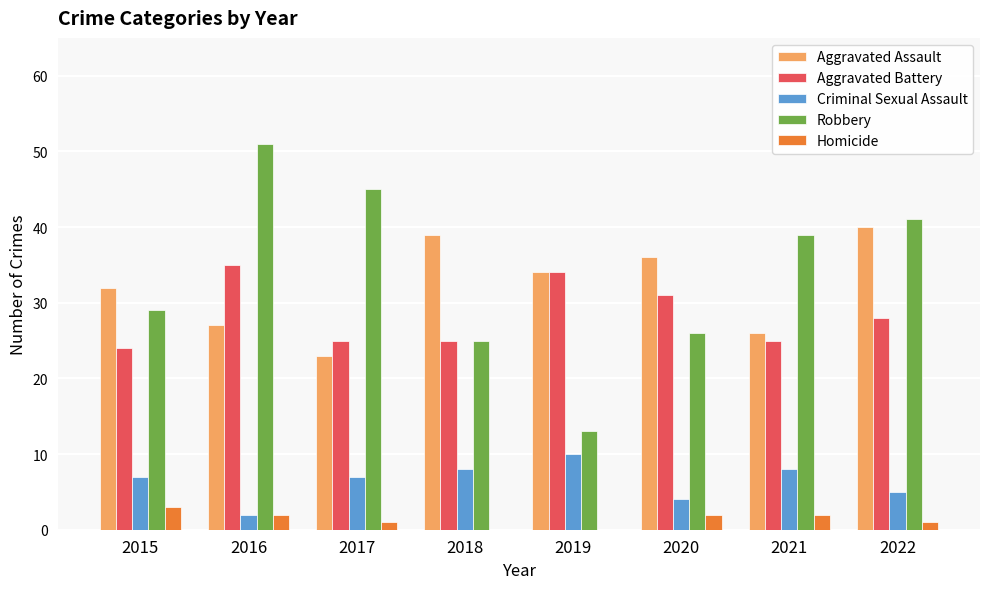

Are the bars grouped side by side (vs. stacked)?

Yes